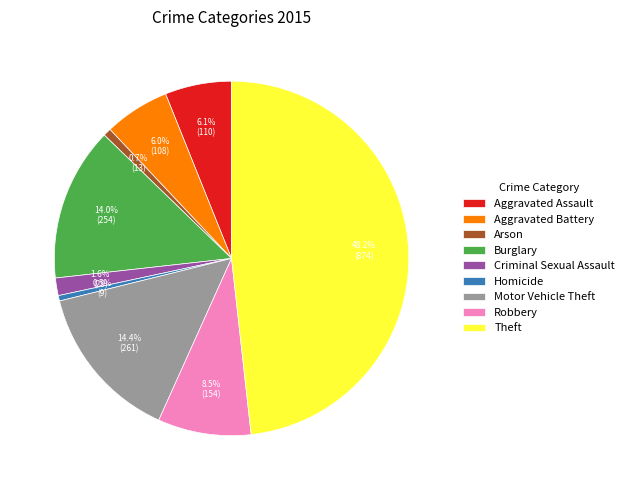

What portion of the pie excludes Homicide?

99.5%